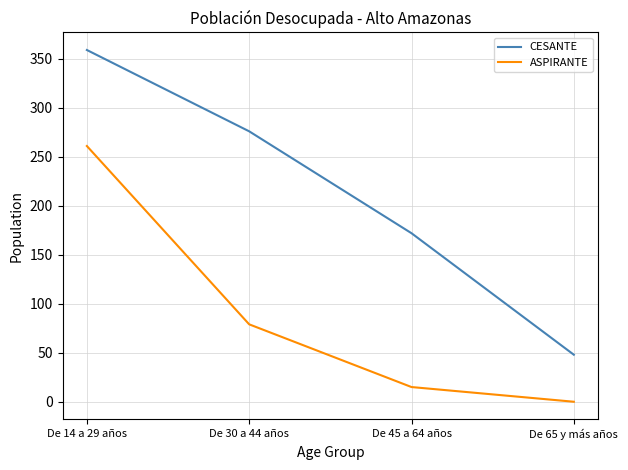

How many positive values does the ASPIRANTE series have?

3